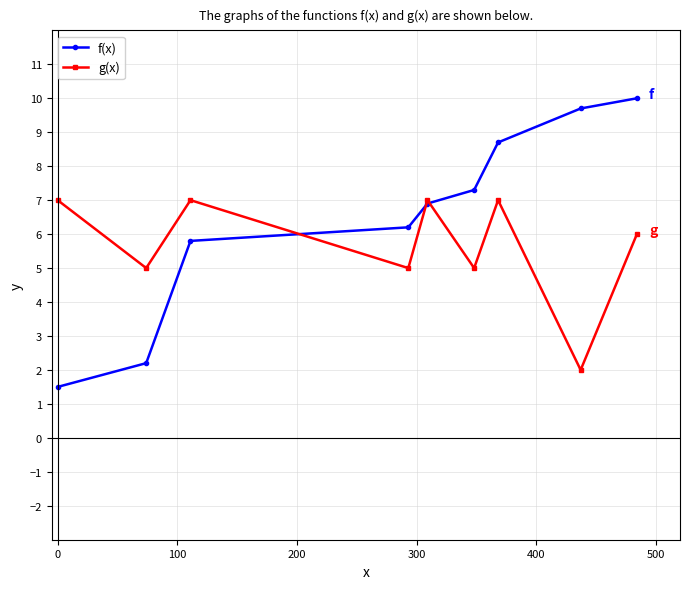

Reading right to left, transcribe all the data shown in this chart.

f(x): 10.0	9.7	8.7	7.3	6.9	6.2	5.8	2.2	1.5
g(x): 6.0	2.0	7.0	5.0	7.0	5.0	7.0	5.0	7.0